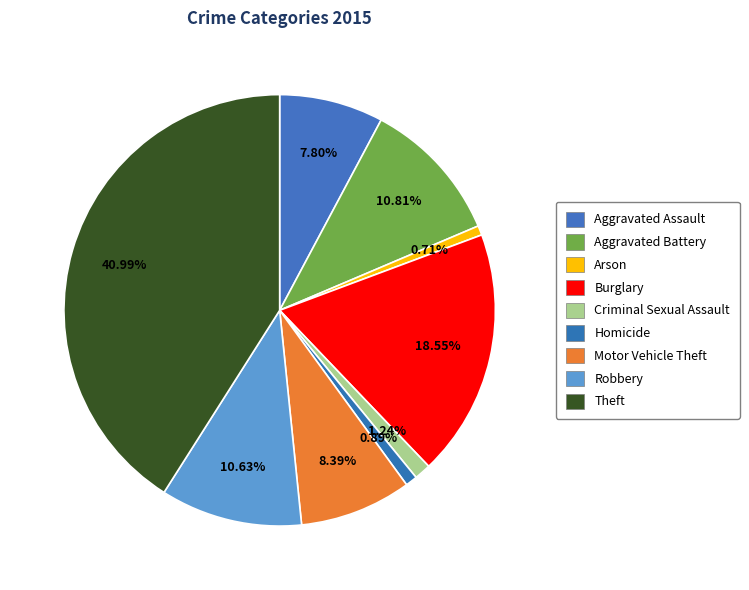

Approximately how many times larger is the value at Theft compared to Aggravated Battery?

3.8